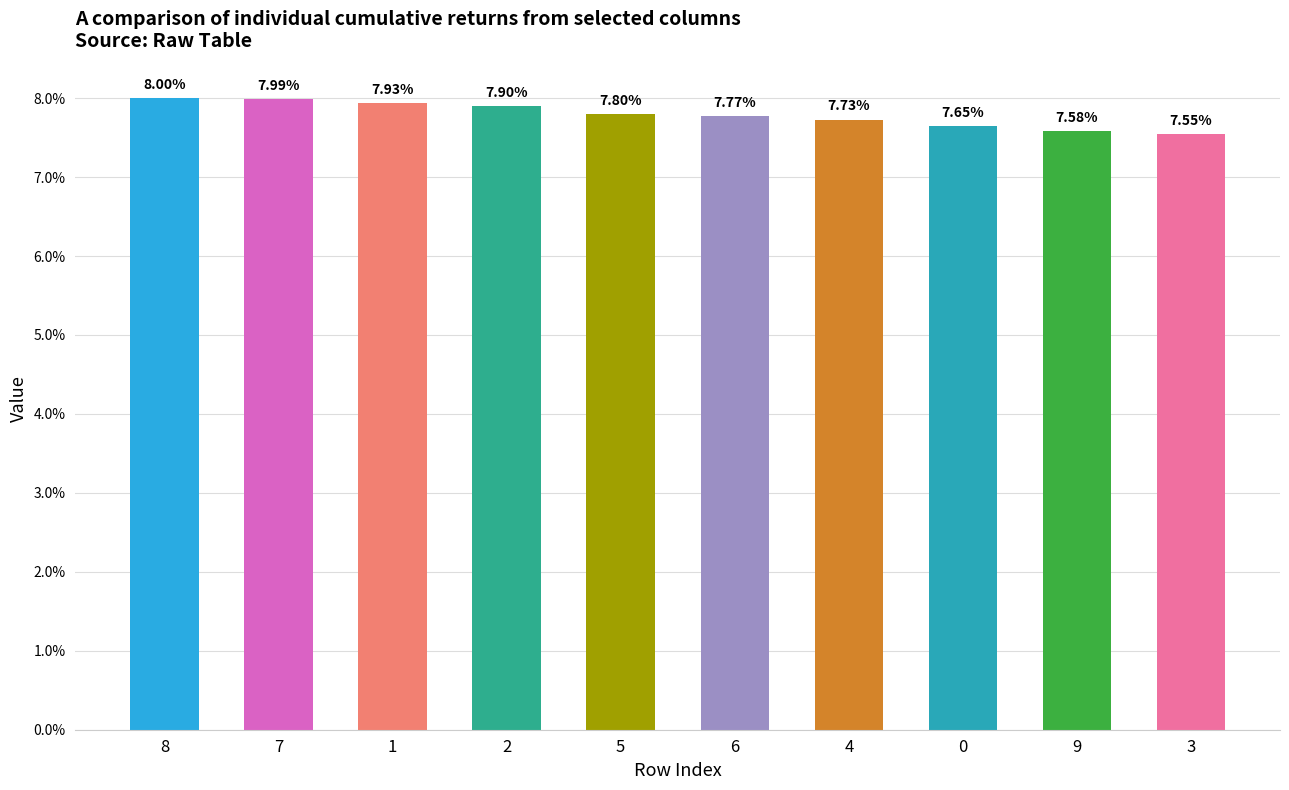

What is the label of the 9th bar from the left?

9